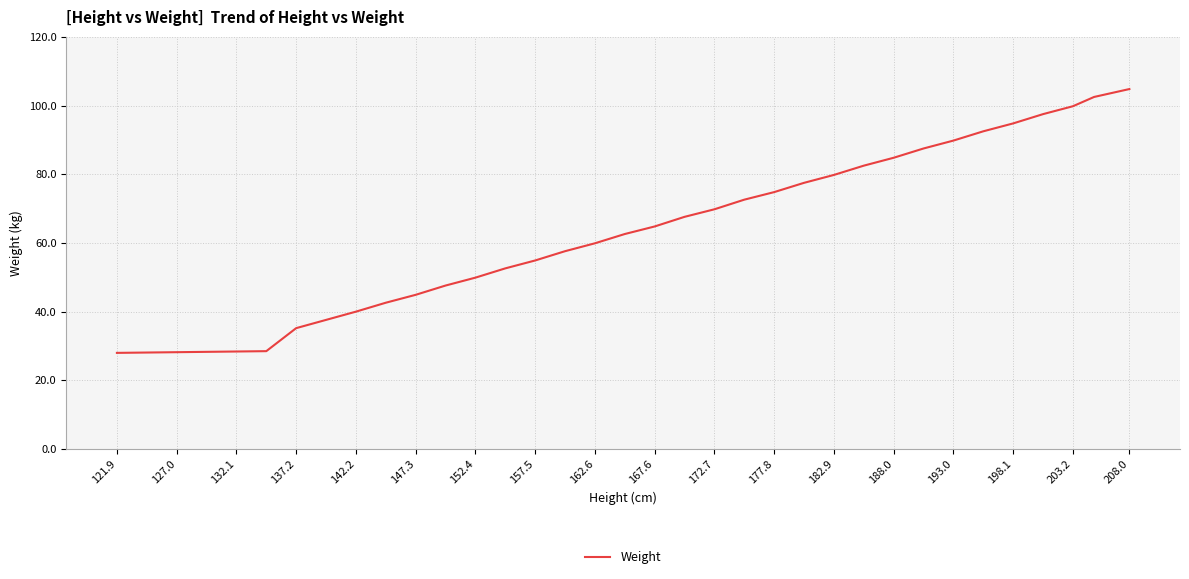

Which category has the lowest value across all series?

121.9